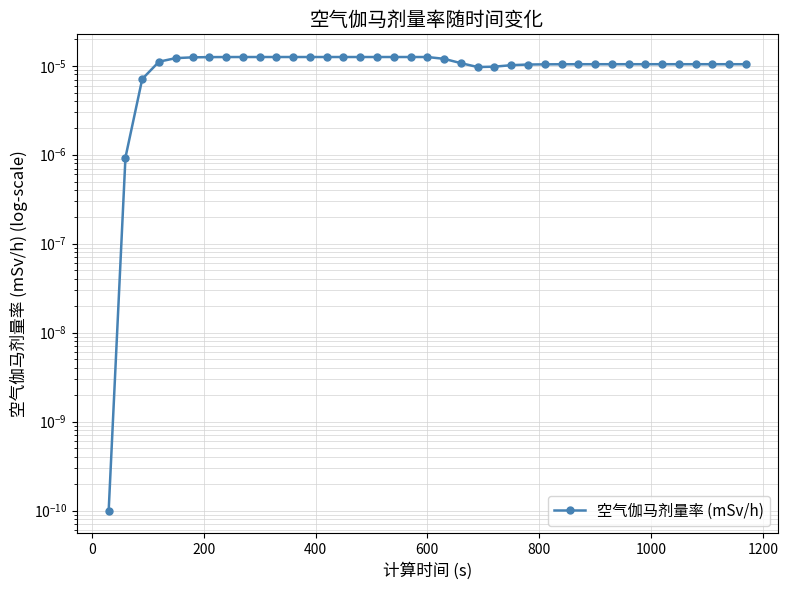

How many interior local valleys (lower than both neighbors) does the data have?

1